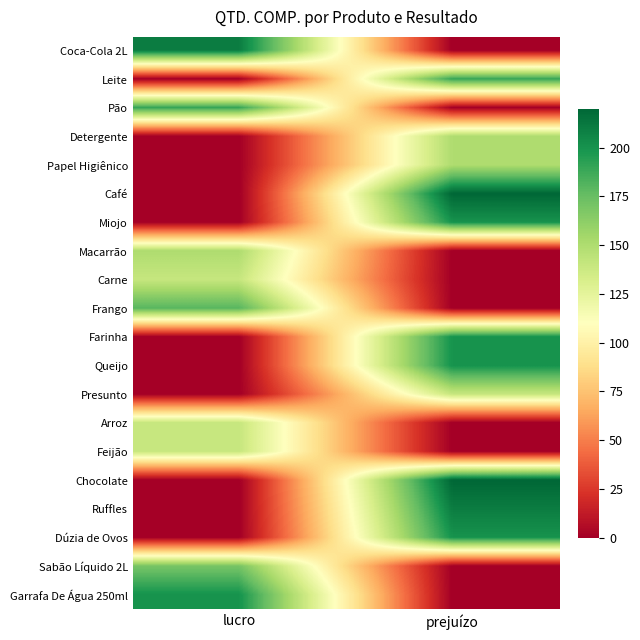

List the series in order of their peak value, lowest first.

Carne, Presunto, Arroz, Feijão, Detergente, Papel Higiênico, Macarrão, Sabão Líquido 2L, Frango, Leite, Pão, Miojo, Farinha, Queijo, Dúzia de Ovos, Garrafa De Água 250ml, Coca-Cola 2L, Ruffles, Café, Chocolate